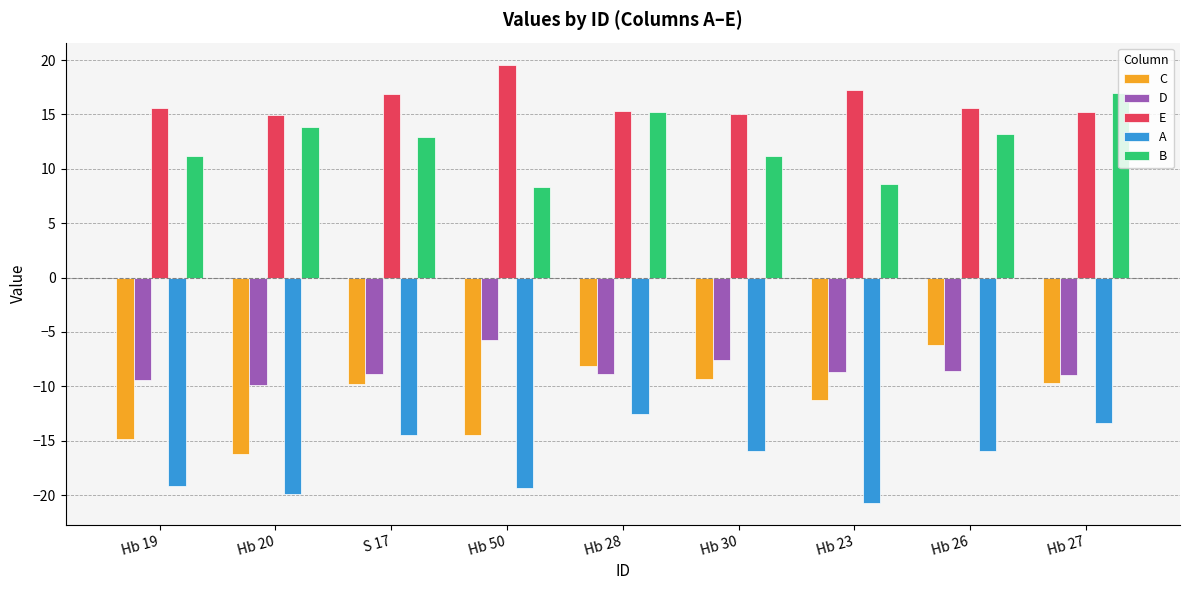

At which label does A first exceed -15?

S 17